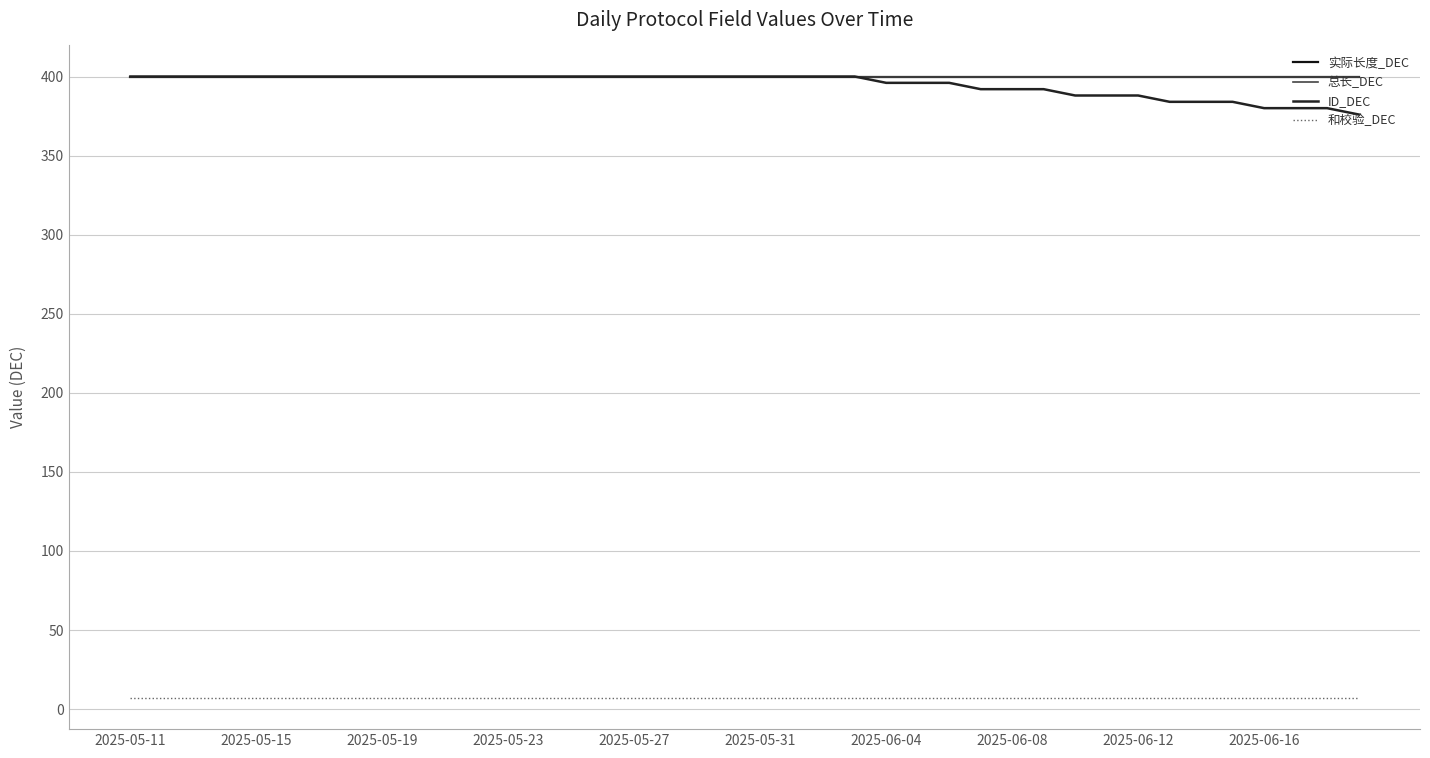

What is the minimum value for ID_DEC?

376